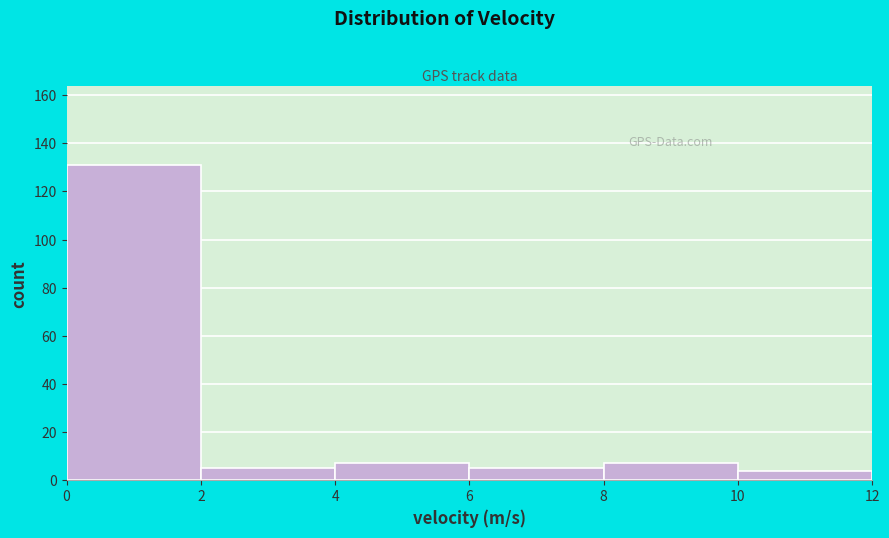

Reading left to right, list every bar in this chart as the range it spans on the x-axis followed by its height. The values are not printed on the chart, so give them approximately, as read against the axis.

0 to 2: 132
2 to 4: 6
4 to 6: 8
6 to 8: 6
8 to 10: 8
10 to 12: 4